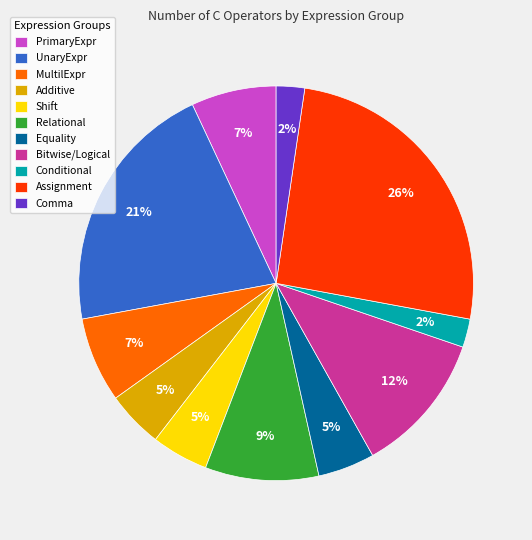

Do PrimaryExpr and Assignment together represent more than half of the pie?

No